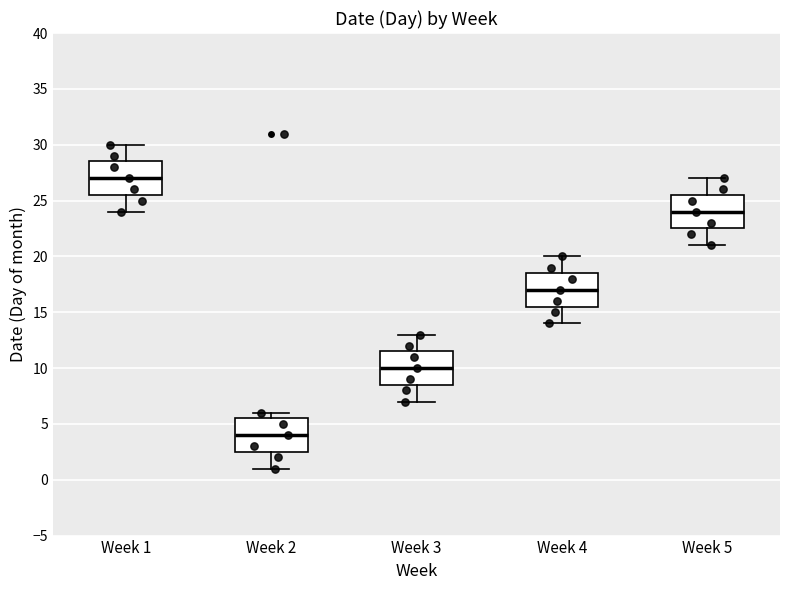

Which box has the lowest median line?

Week 2